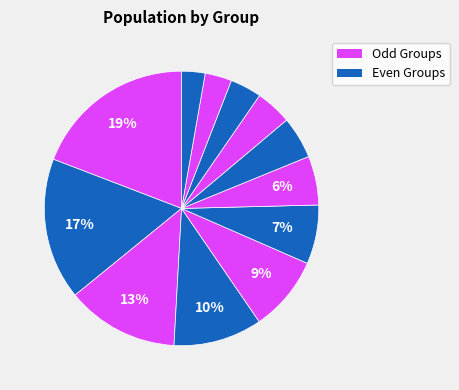

Count the number of slices in the pie.

12